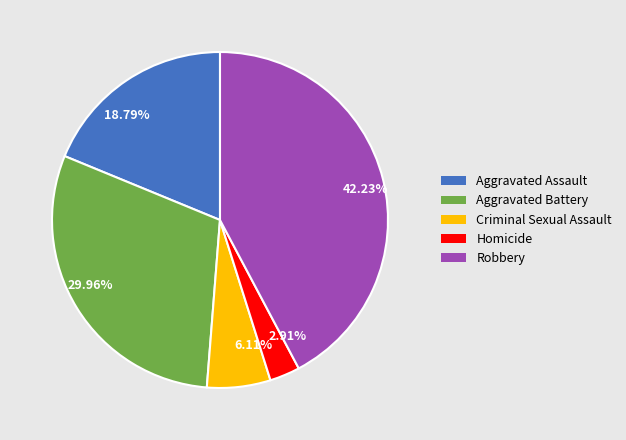

To the nearest percent, what portion does Aggravated Assault represent?

19%